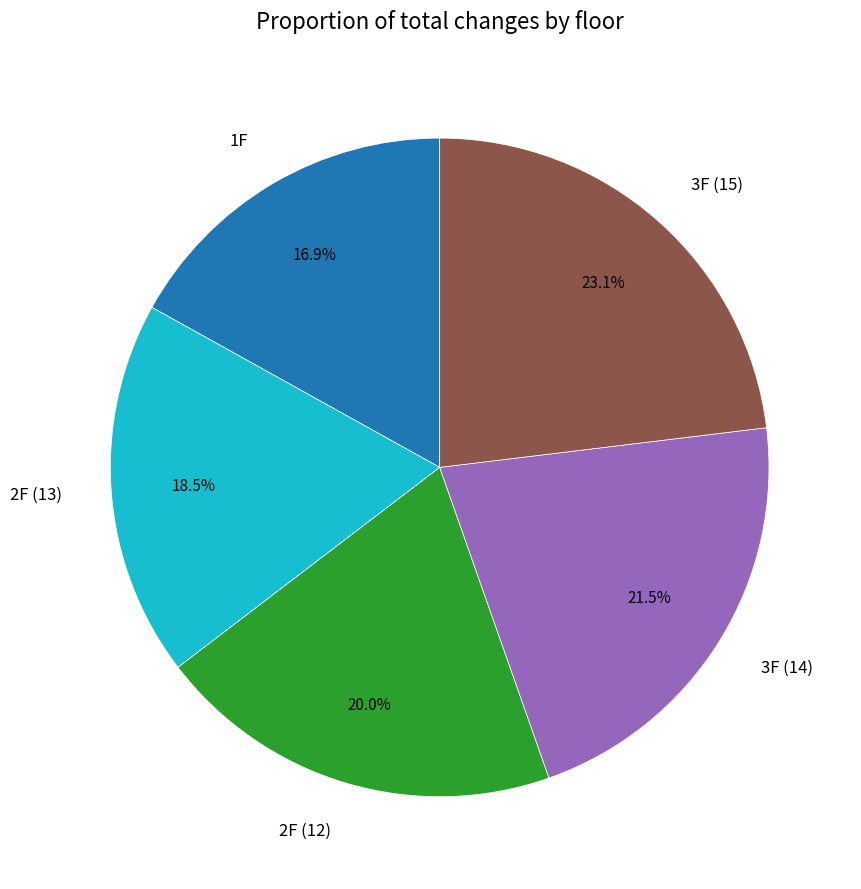

Does 2F (13) represent more than half of the total?

No